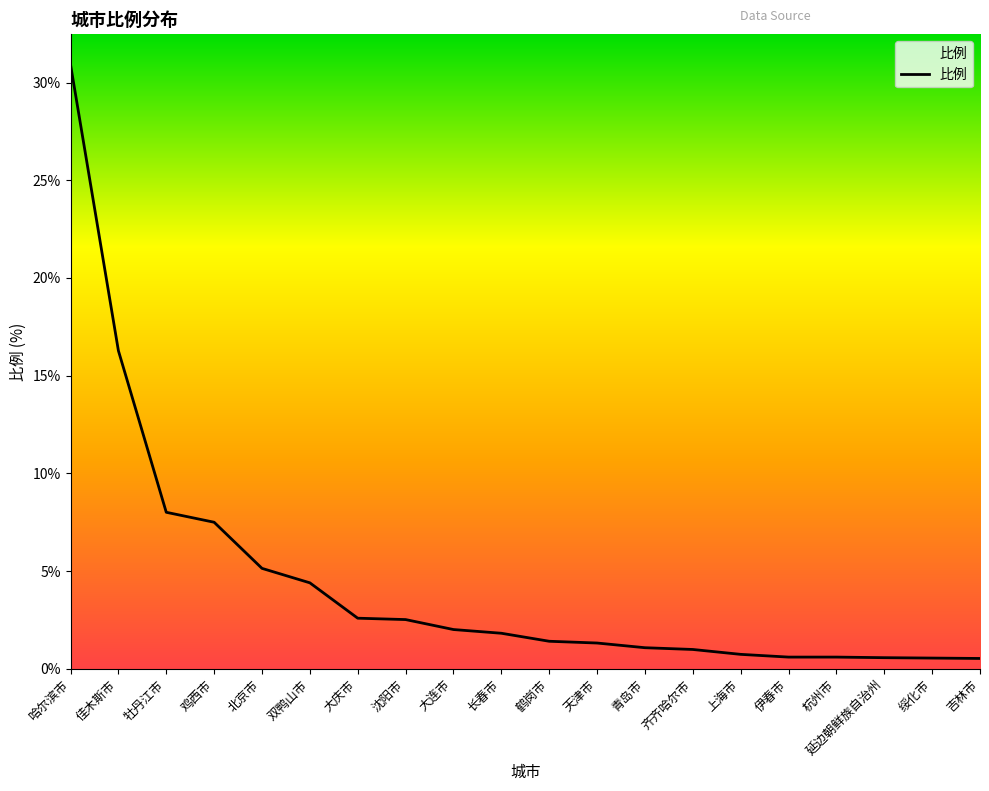

List the labels in order of value, largest first.

哈尔滨市, 佳木斯市, 牡丹江市, 鸡西市, 北京市, 双鸭山市, 大庆市, 沈阳市, 大连市, 长春市, 鹤岗市, 天津市, 青岛市, 齐齐哈尔市, 上海市, 伊春市, 杭州市, 延边朝鲜族自治州, 绥化市, 吉林市